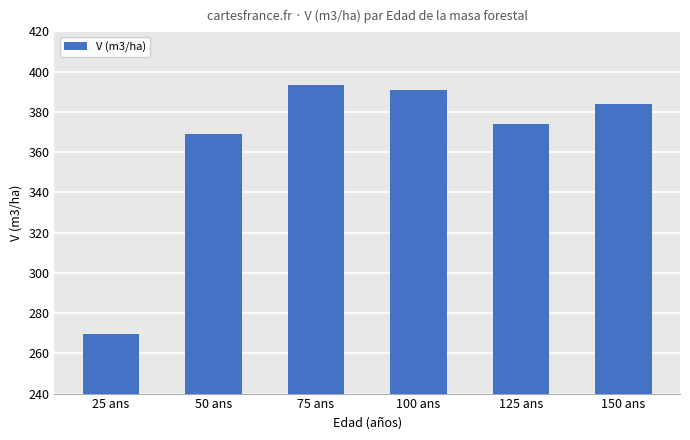

What is the value of the 1st bar from the left?

269.4